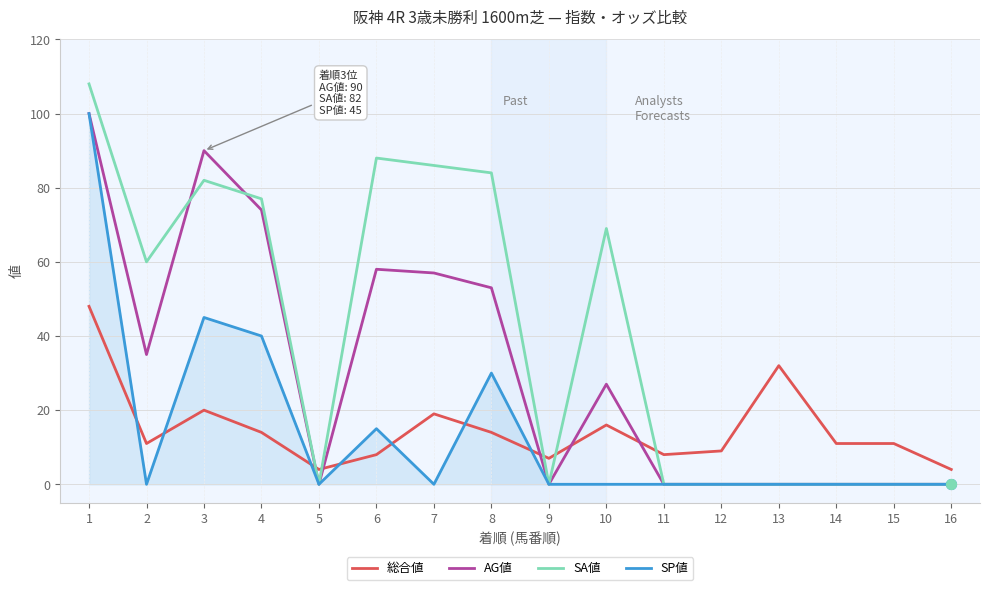

At which category is the sum across all series the highest?

1